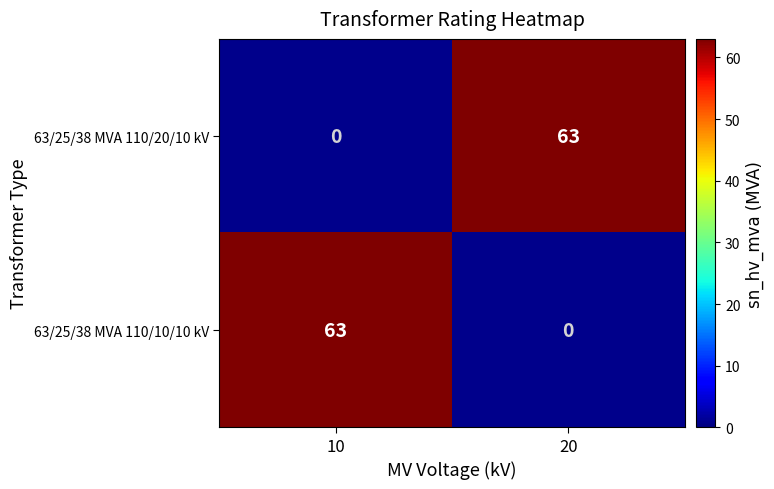

Is it true that 63/25/38 MVA 110/10/10 kV equals 23 at 10?

False